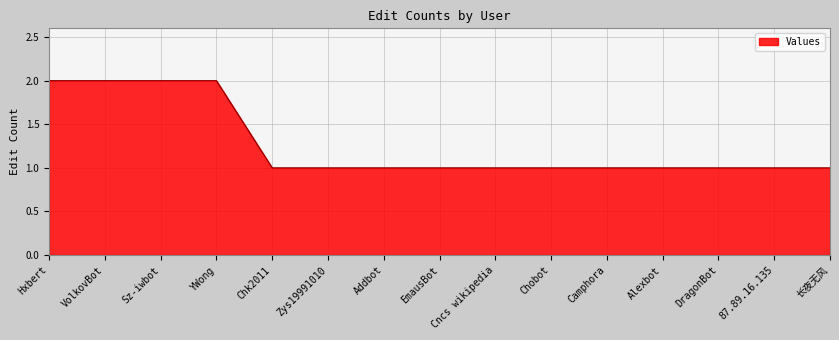

True or false: the data shows 2 at Zys19991010.

False